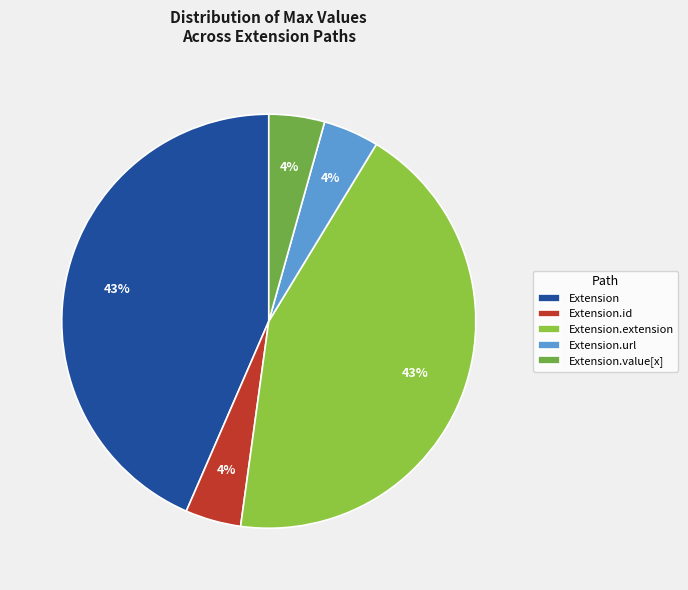

Does any single category account for the majority?

No